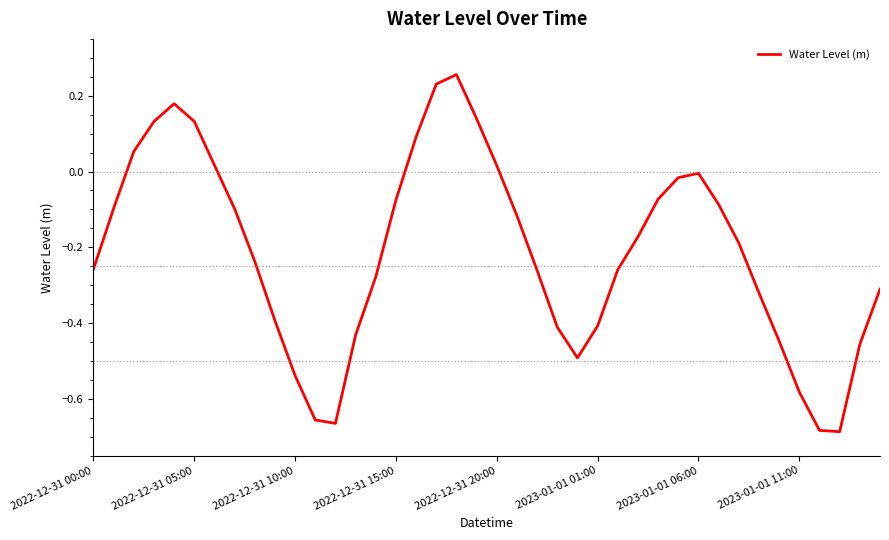

What is the difference between the maximum and minimum values?

0.9